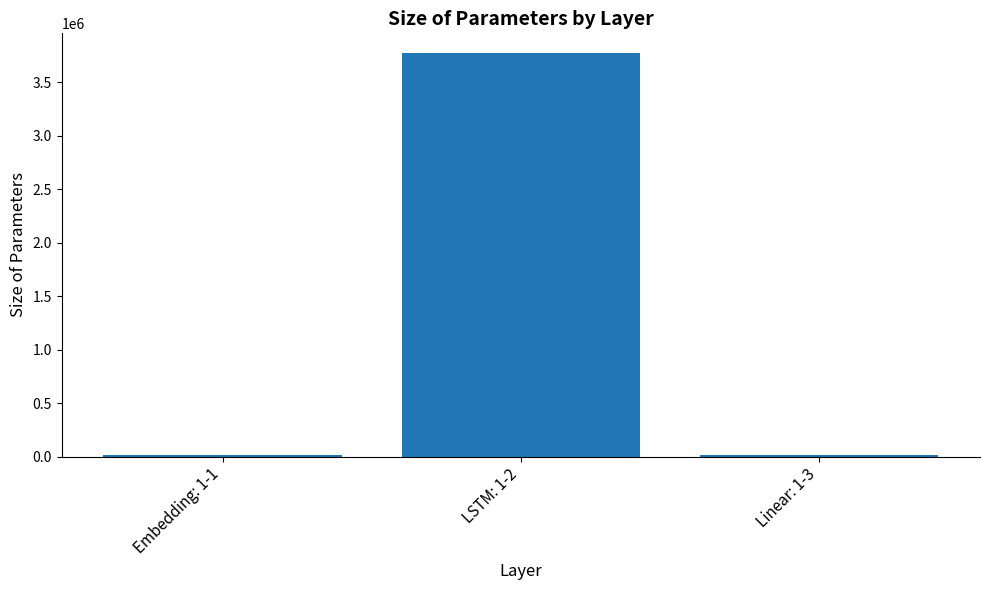

Which category has the highest value across all series?

LSTM: 1-2